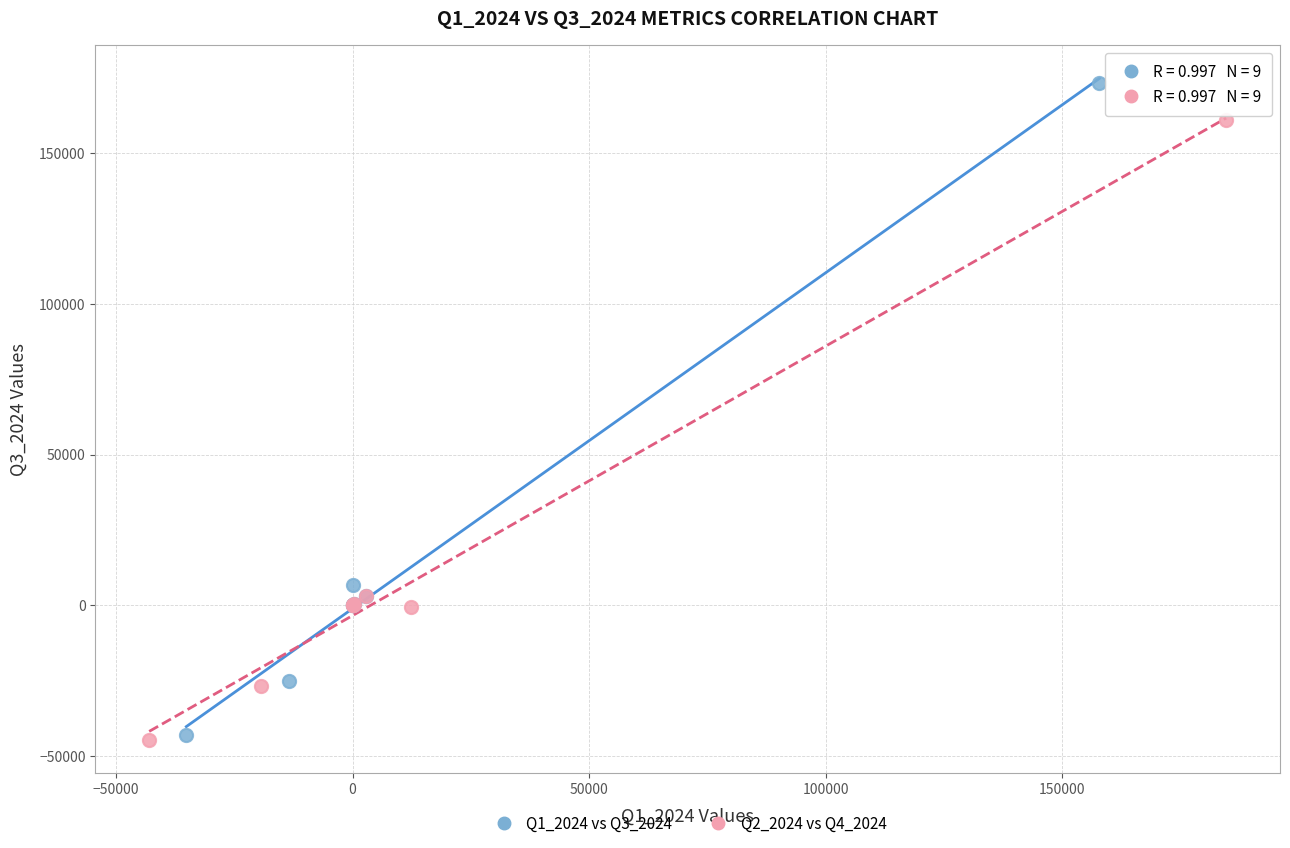

Which series contains the highest Y value?

Q1_2024 vs Q3_2024